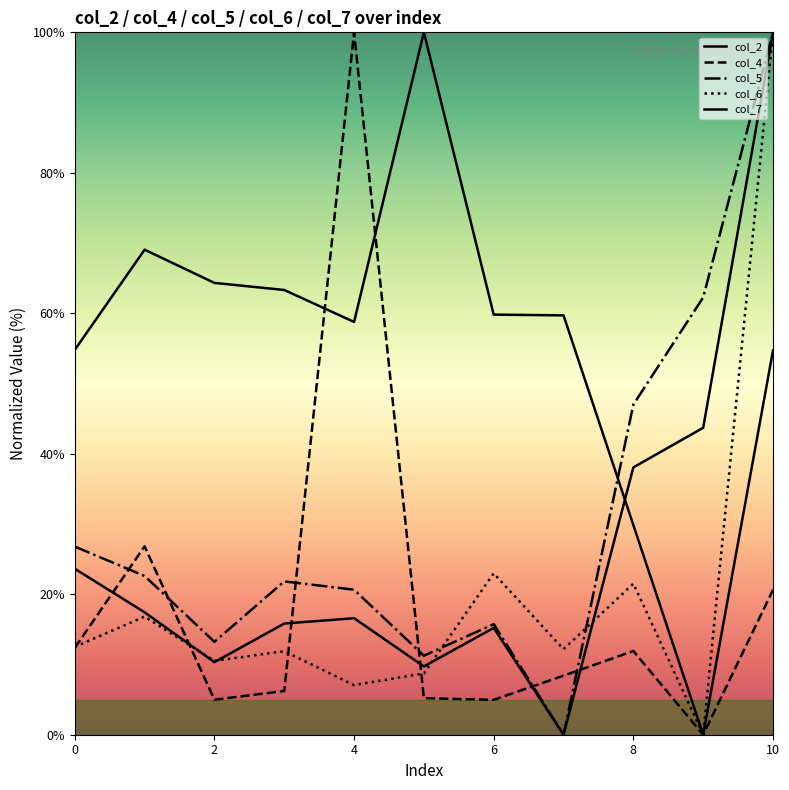

Is this an area chart (filled region under the line)?

No